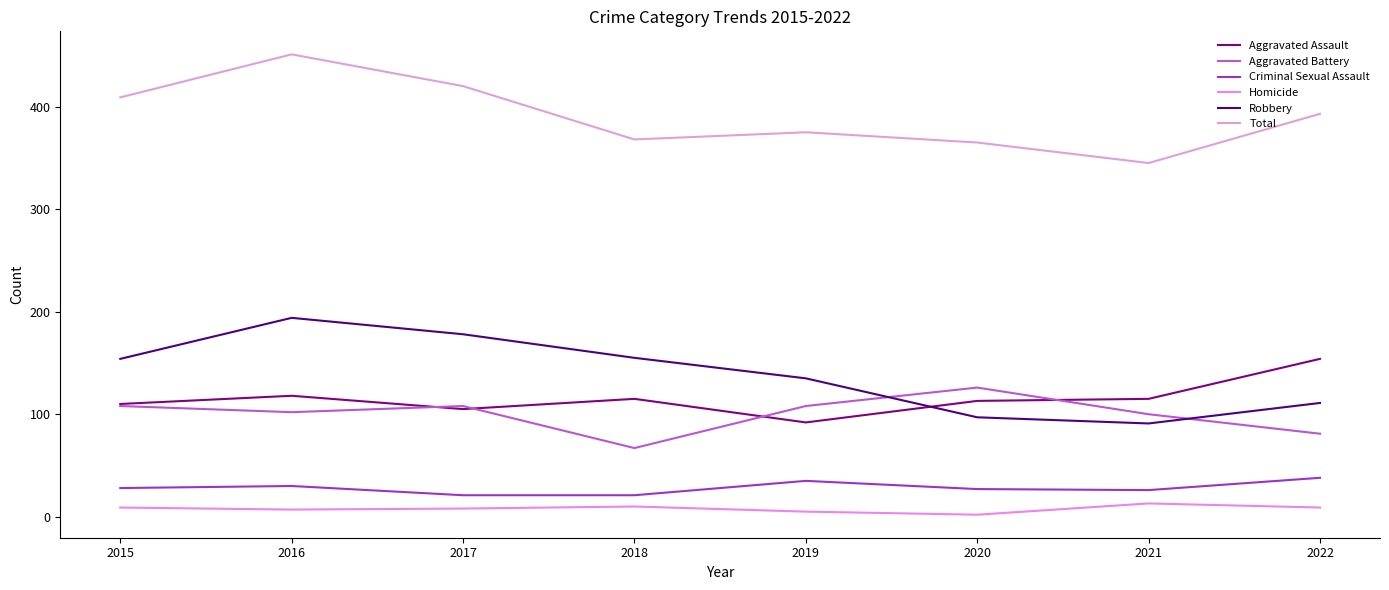

What is the value of the Homicide point at the 8th from the left?

9